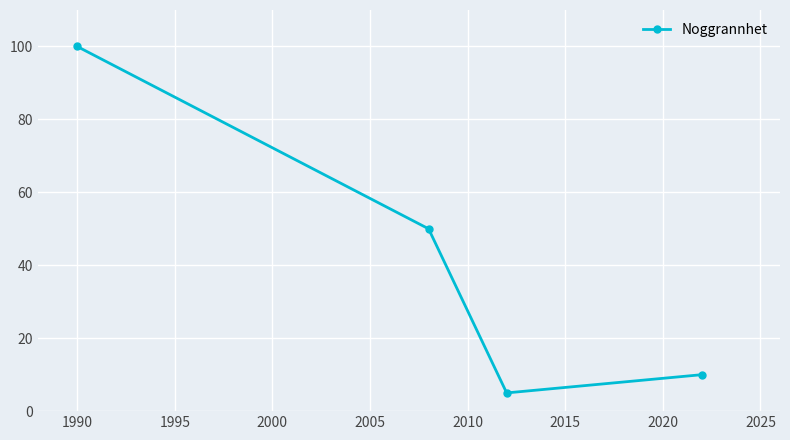

True or false: the data has more than 2 interior local peaks.

False